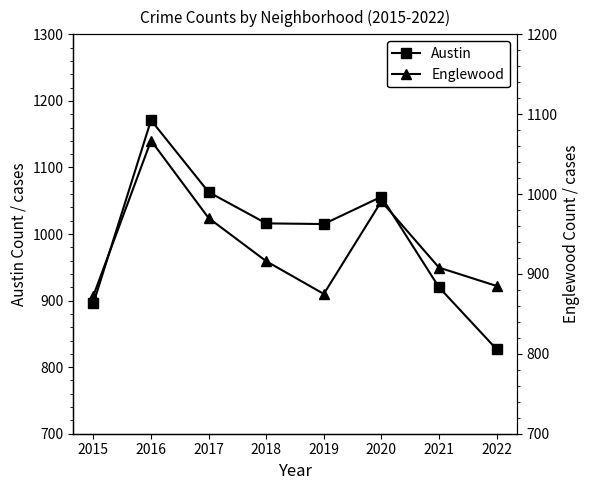

What is the maximum value for Englewood?

1067